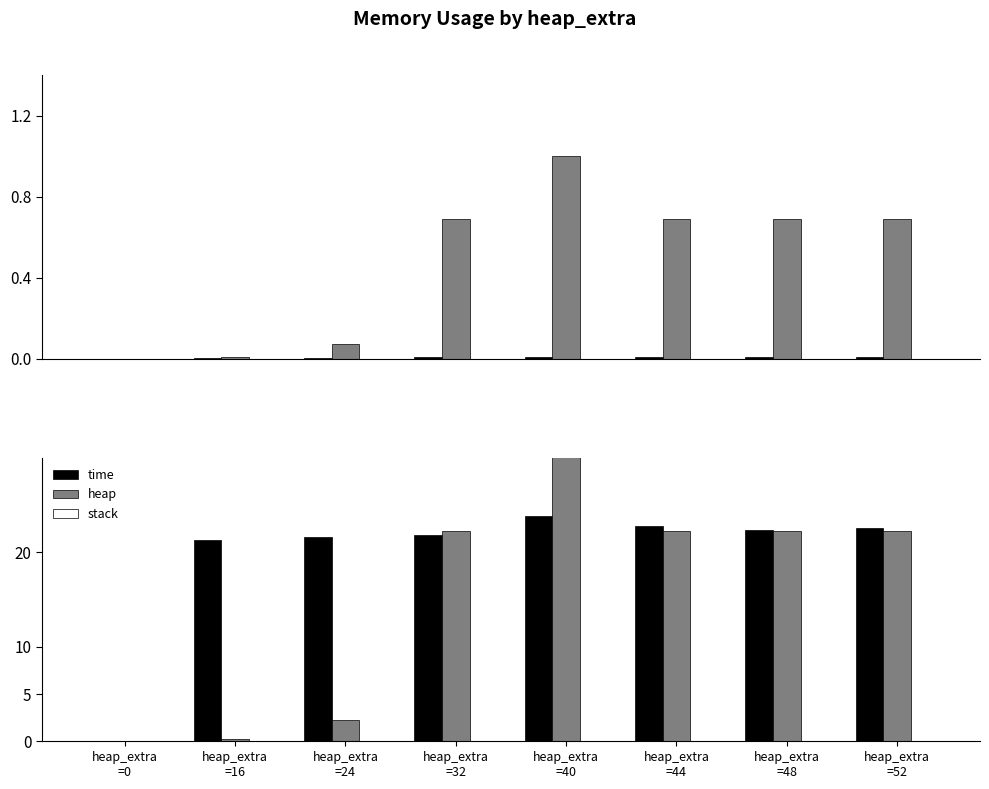

What are all the series names shown in the legend?

time, heap, stack